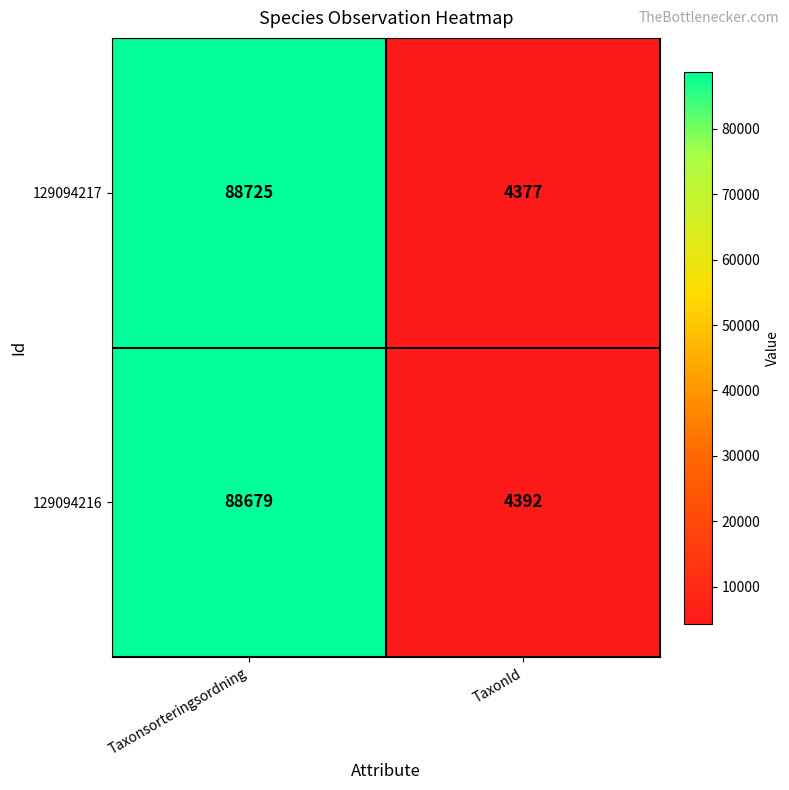

What is the approximate value of 129094217 at TaxonId, to the nearest 50?

4400